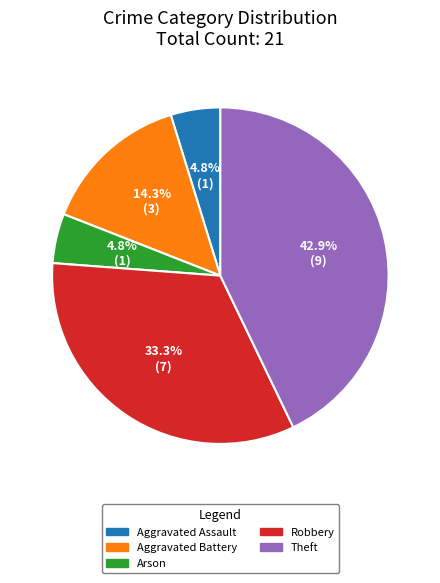

Which category has the biggest portion of the pie?

Theft